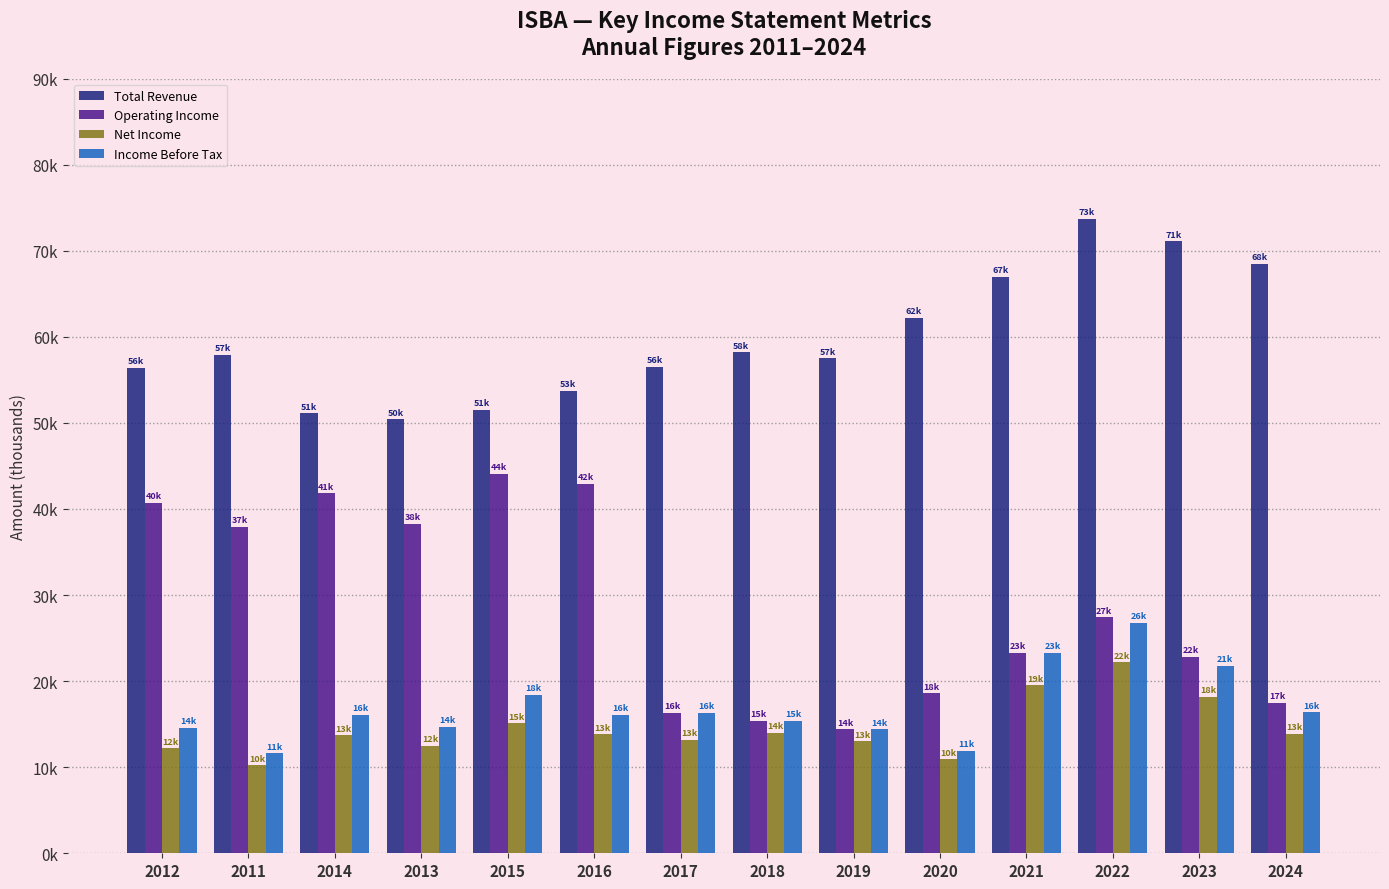

Does the chart contain stacked bars?

No